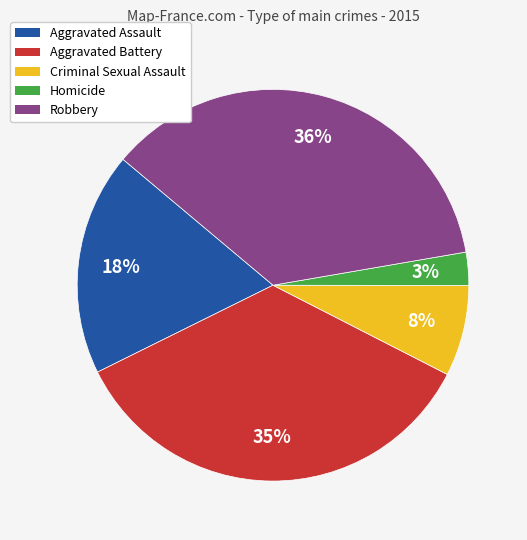

The Aggravated Assault slice represents 10% of the pie. True or false?

False